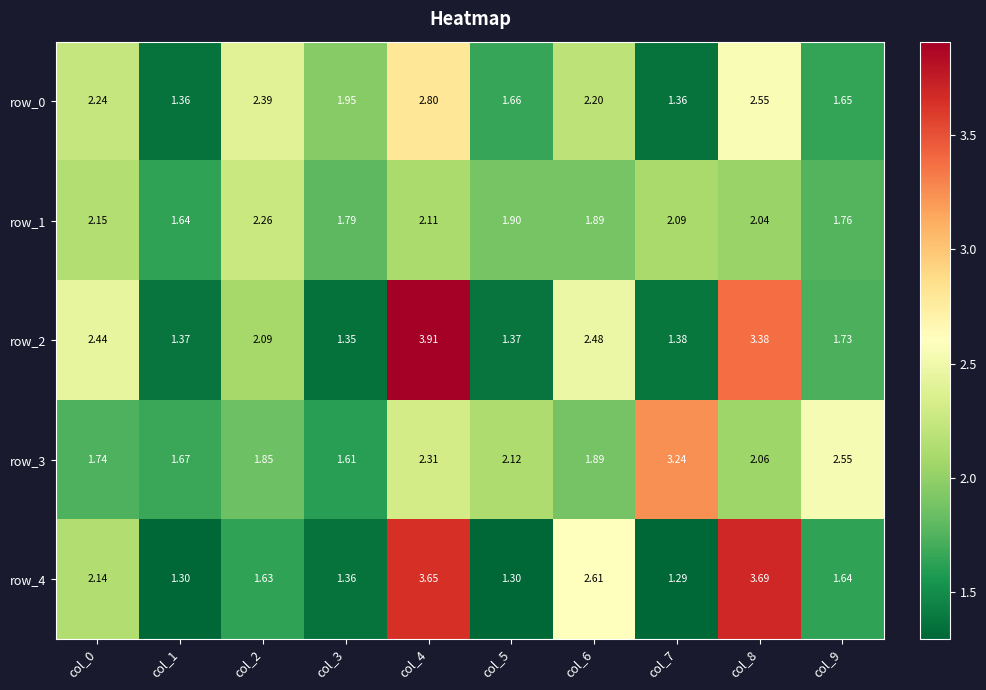

Is the value of row_0 at col_2 greater than the value of row_2 at col_5?

Yes